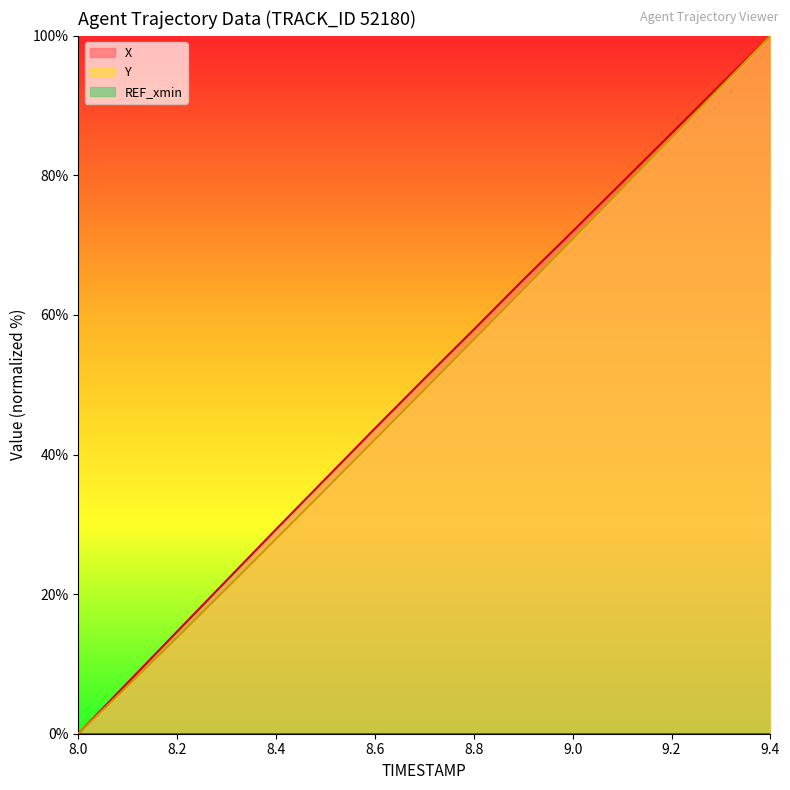

Reading left to right, transcribe all the data shown in this chart.

X: 8.0=0.0	8.1=7.3	8.2=14.6	8.3=22.0	8.4=29.3	8.5=36.5	8.6=43.7	8.7=50.9	8.8=57.9	8.9=65.0	9.0=72.0	9.1=79.0	9.2=86.0	9.3=93.1	9.4=100.0
Y: 8.0=0.0	8.1=6.9	8.2=13.8	8.3=20.8	8.4=27.9	8.5=35.0	8.6=42.2	8.7=49.3	8.8=56.5	8.9=63.7	9.0=70.9	9.1=78.1	9.2=85.4	9.3=92.7	9.4=100.0